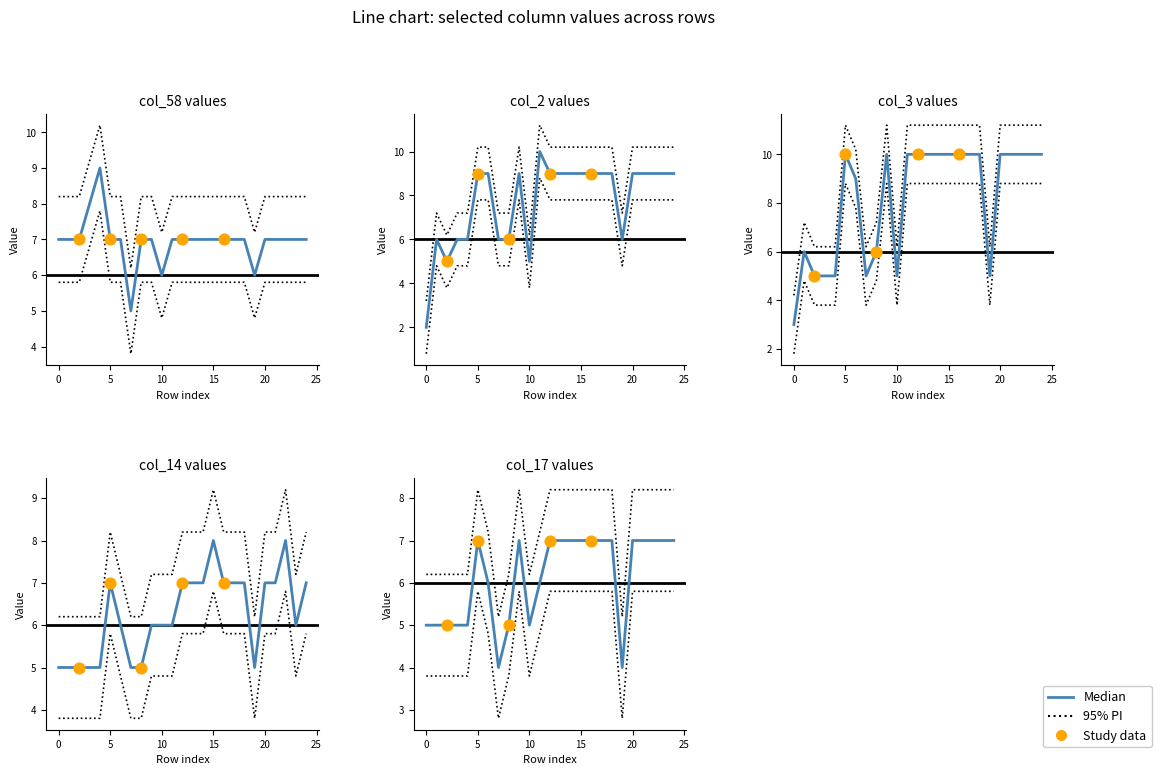

At how many categories does at least one series exceed 6?

25